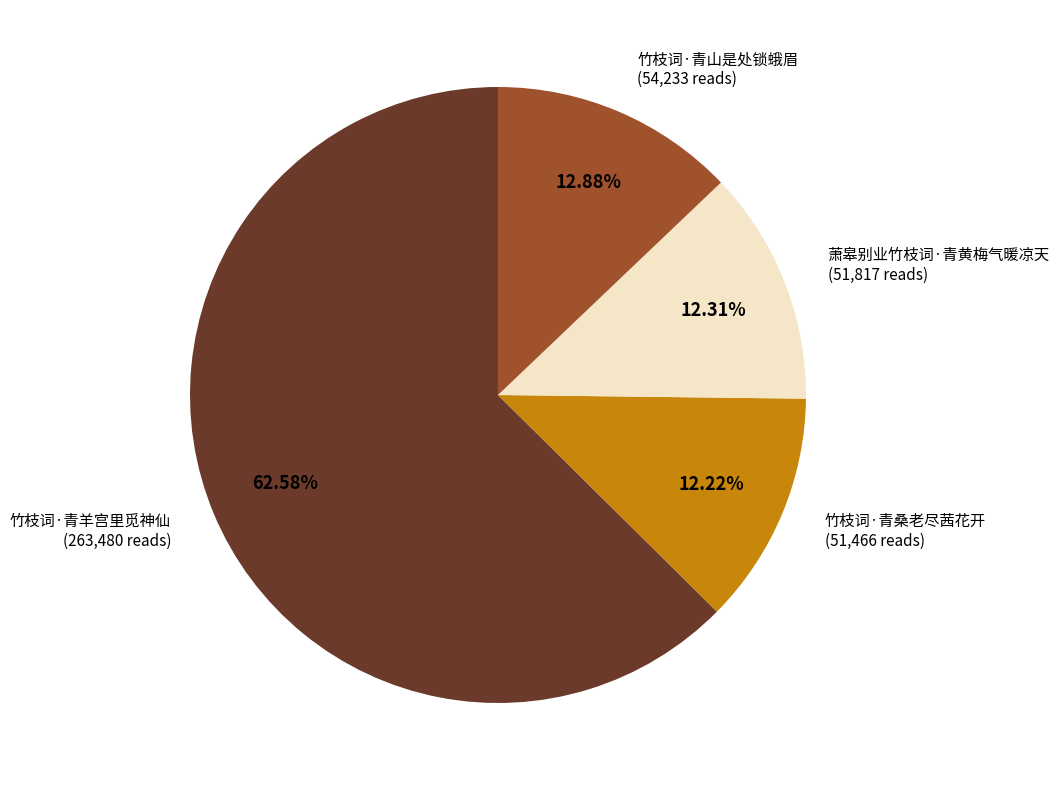

How many segments does this pie chart have?

4